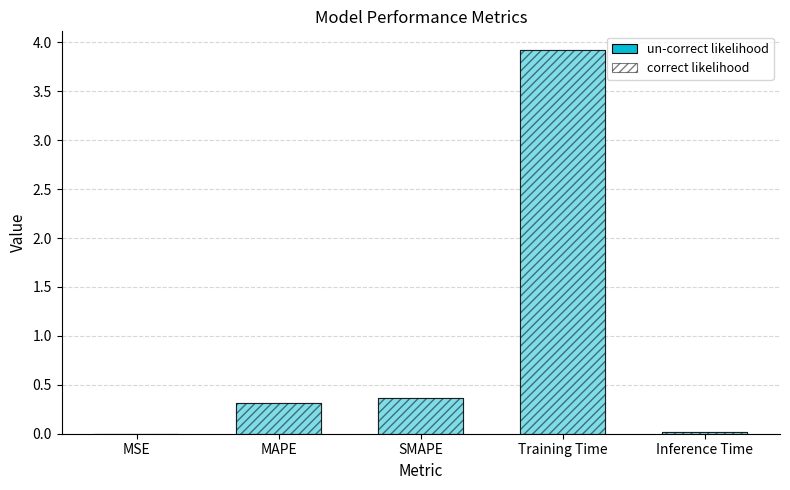

What is the value of the correct likelihood bar at the 2nd from the left?

0.3